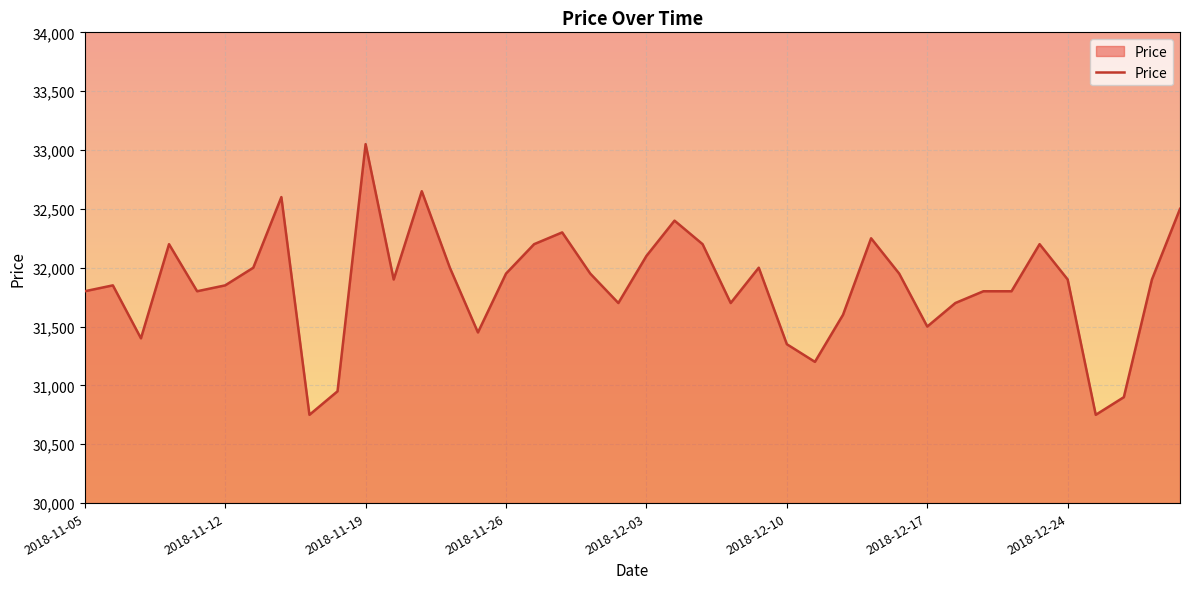

What is the smallest value displayed?

30750